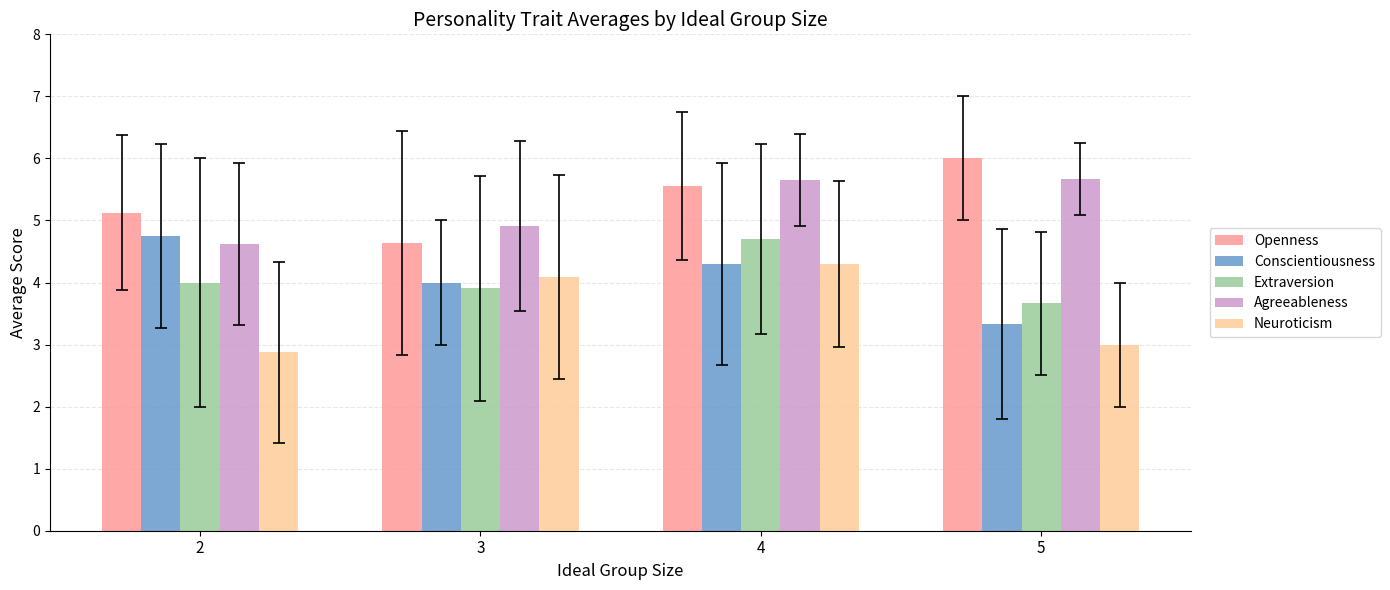

At which category is the sum across all series the highest?

4